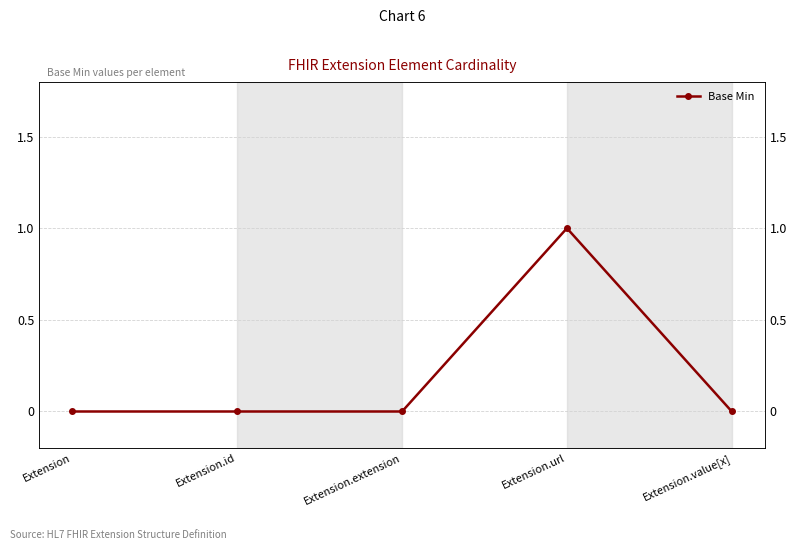

Does the chart display data point markers on the line(s)?

Yes